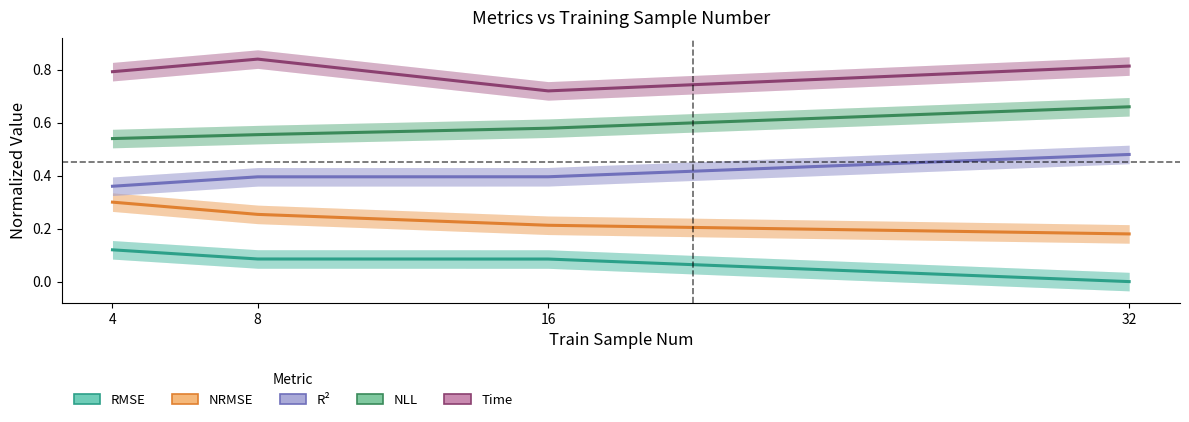

Reading right to left, what are all the values shown in this chart?

RMSE: 32=0.0	16=0.1	8=0.1	4=0.1
NRMSE: 32=0.2	16=0.2	8=0.3	4=0.3
R²: 32=0.5	16=0.4	8=0.4	4=0.4
NLL: 32=0.7	16=0.6	8=0.6	4=0.5
Time: 32=0.8	16=0.7	8=0.8	4=0.8